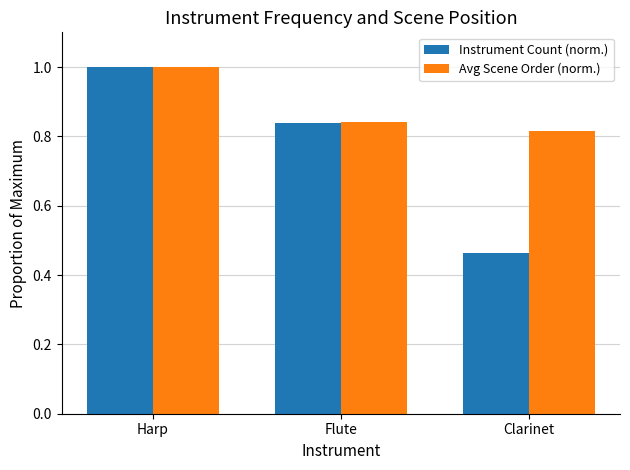

Between Harp and Clarinet, which series saw the biggest shift?

Instrument Count (norm.)